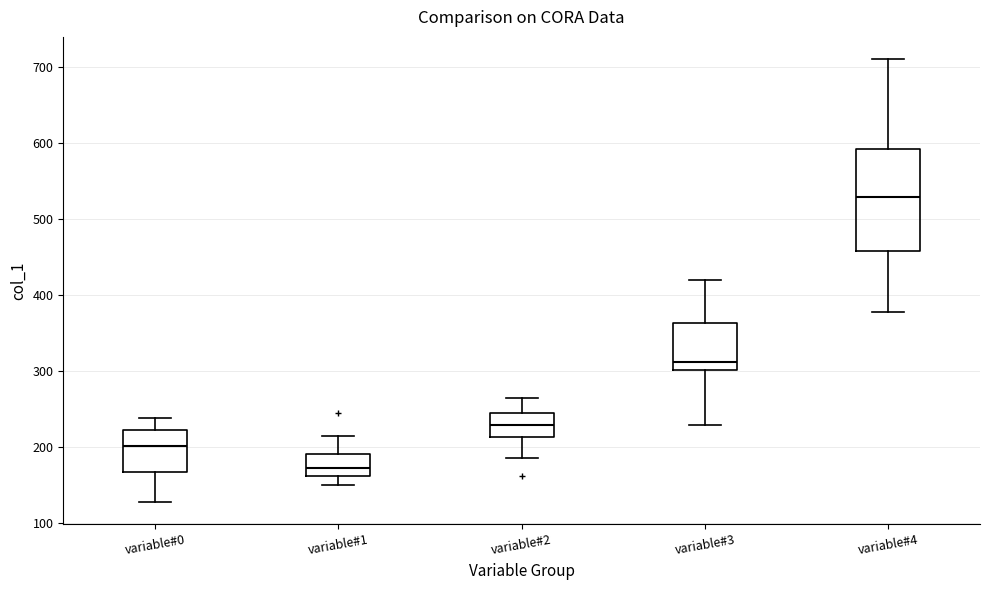

Which box has the highest median line?

variable#4